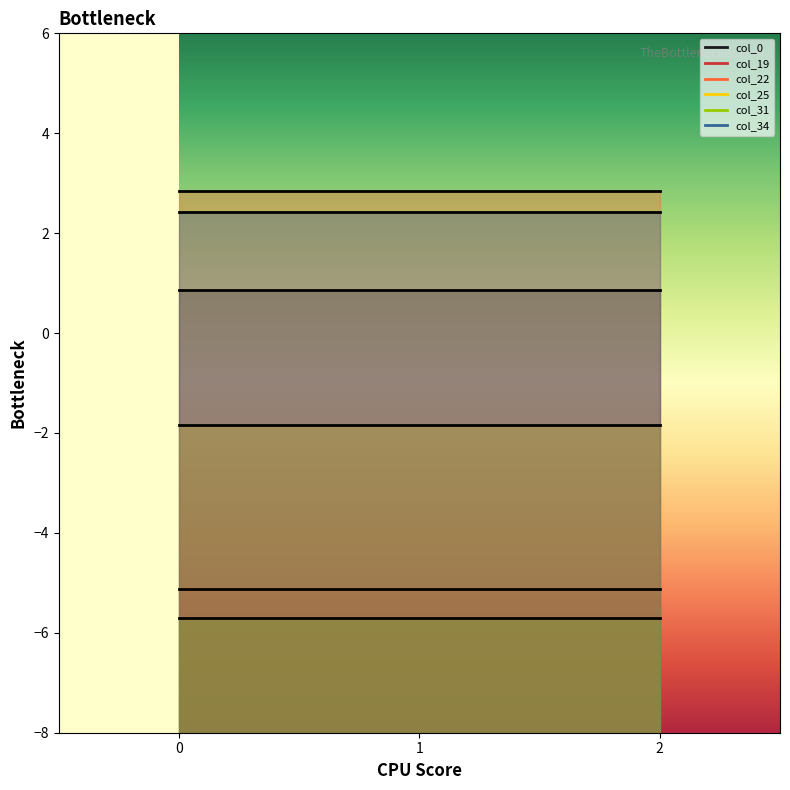

Reading left to right, list all the values displayed in this chart.

col_0: 0=0.9	1=0.9	2=0.9
col_19: 0=-5.1	1=-5.1	2=-5.1
col_22: 0=2.8	1=2.8	2=2.8
col_25: 0=-1.8	1=-1.8	2=-1.8
col_31: 0=-5.7	1=-5.7	2=-5.7
col_34: 0=2.4	1=2.4	2=2.4